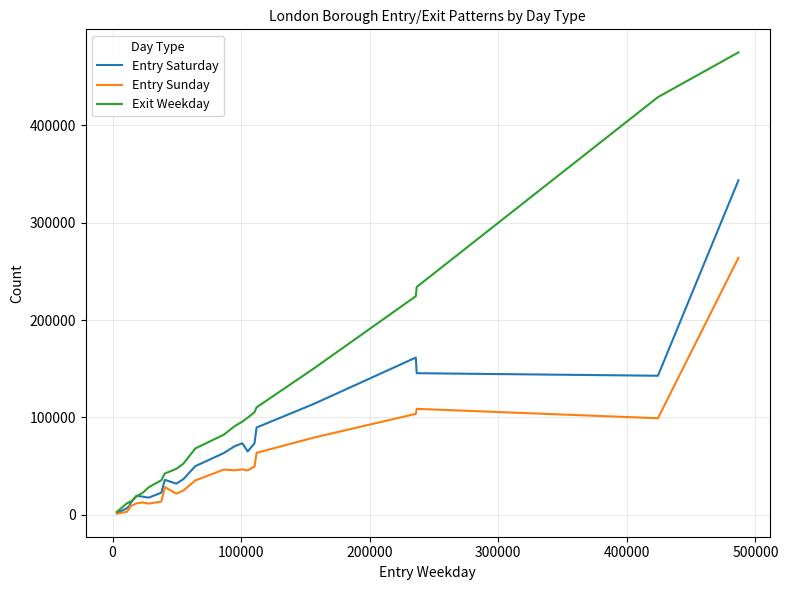

Which series has the largest total across all categories?

Exit Weekday